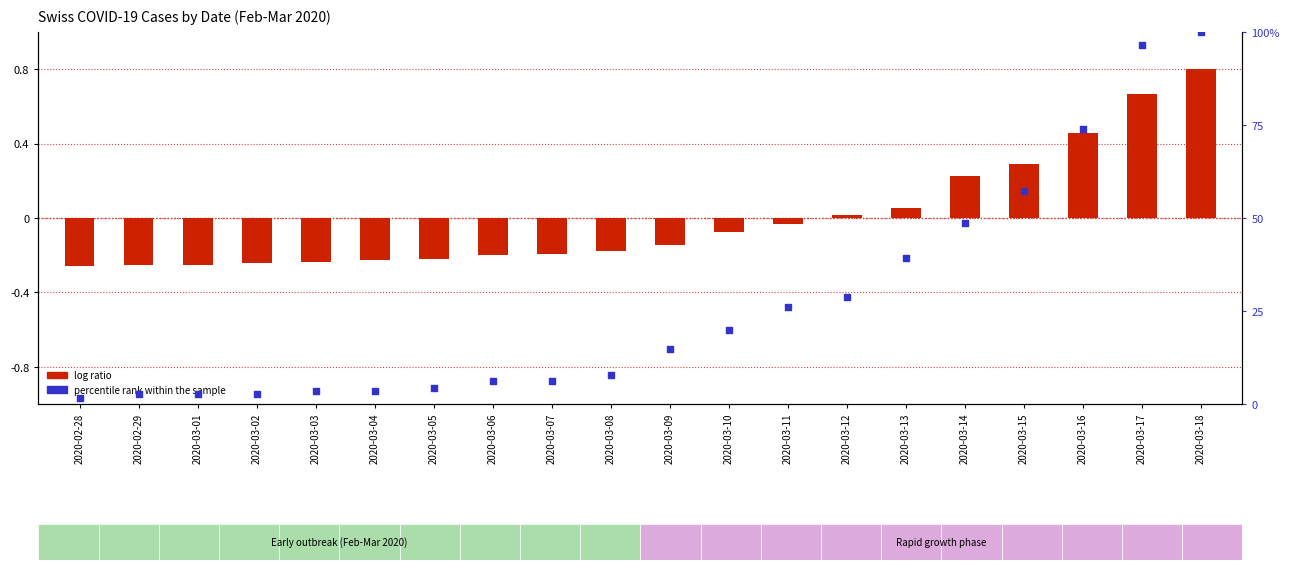

Which series has the largest total across all categories?

percentile rank within the sample